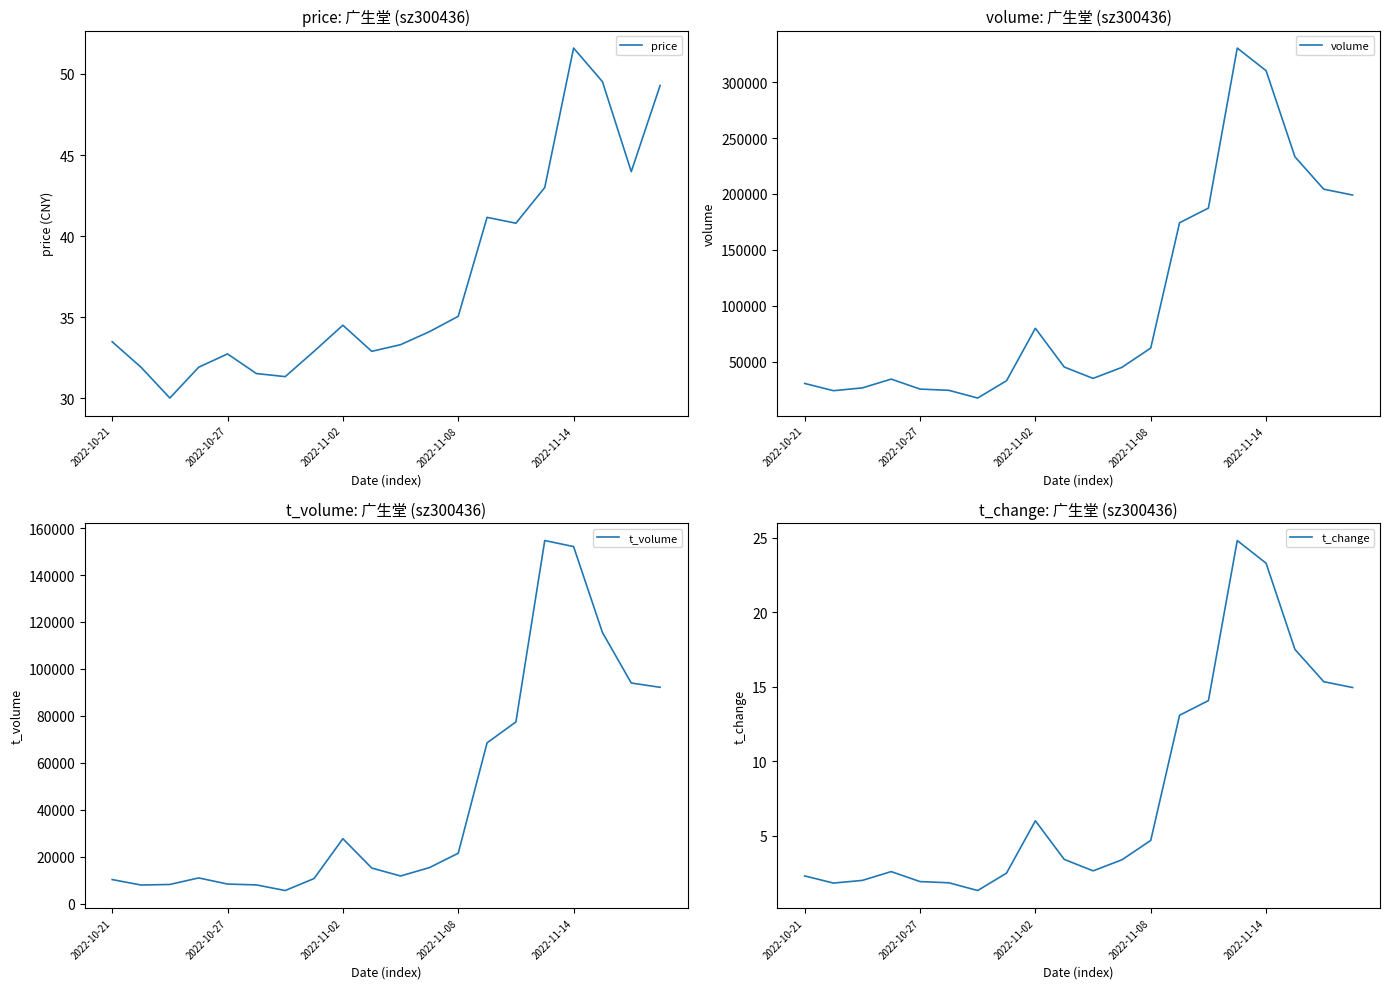

Reading right to left, transcribe all the data shown in this chart.

price: 49.3	44.0	49.5	51.6	43.0	40.8	41.2	35.1	34.1	33.3	32.9	34.5	32.9	31.3	31.5	32.7	31.9	30.0	31.9	33.5
volume: 199055.0	204268.0	233245.0	310176.0	330410.0	187389.0	174297.0	62298.0	45055.0	35191.0	45374.0	79968.0	33121.0	17646.0	24531.0	25649.0	34561.0	26688.0	24214.0	30660.0
t_volume: 92157.0	93984.0	115535.0	152140.0	154707.0	77399.0	68488.0	21440.0	15306.0	11737.0	15130.0	27639.0	10640.0	5539.0	7934.0	8300.0	10912.0	8128.0	7882.0	10214.0
t_change: 14.9	15.3	17.5	23.3	24.8	14.1	13.1	4.7	3.4	2.6	3.4	6.0	2.5	1.3	1.8	1.9	2.6	2.0	1.8	2.3